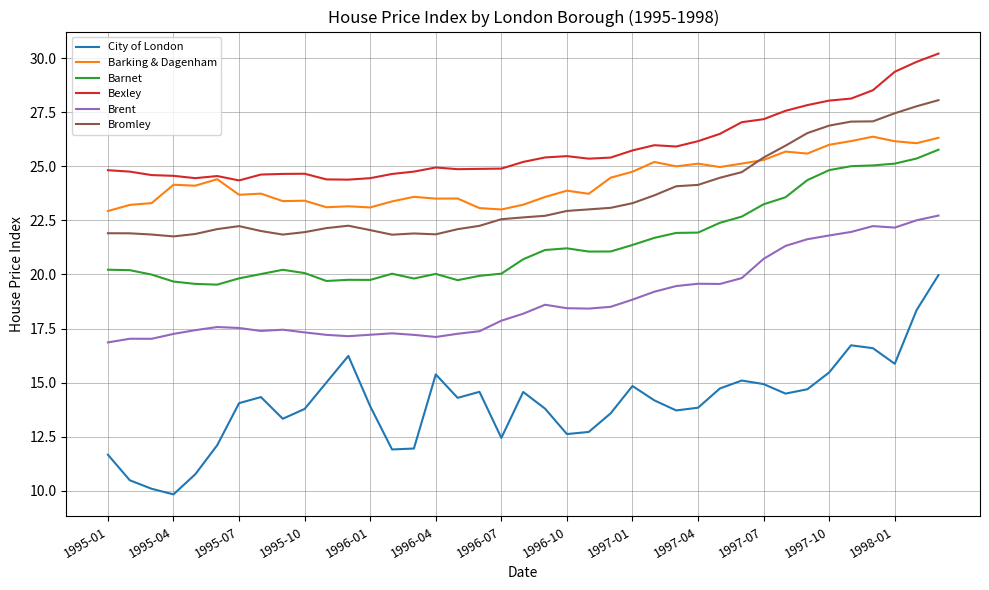

What is the maximum value for Barking & Dagenham?

26.4